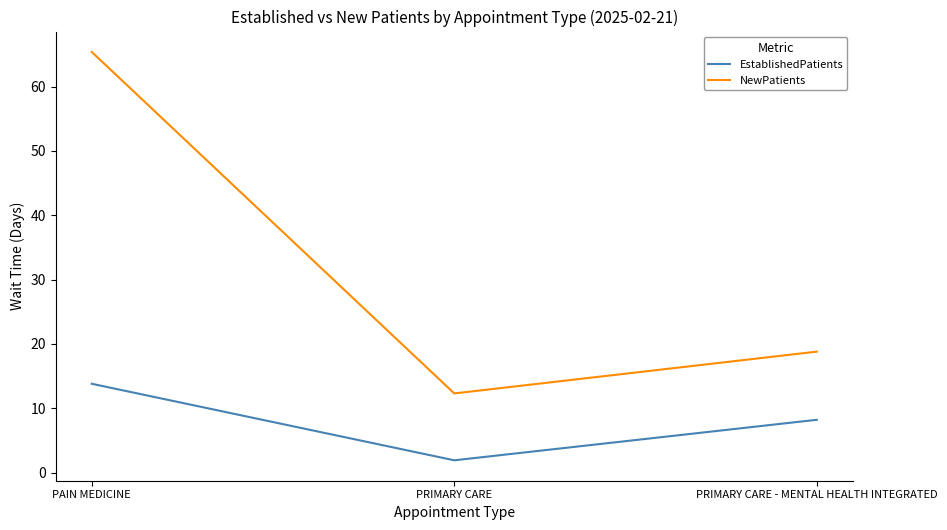

The value of EstablishedPatients at PRIMARY CARE - MENTAL HEALTH INTEGRATED is 8.2. True or false?

True